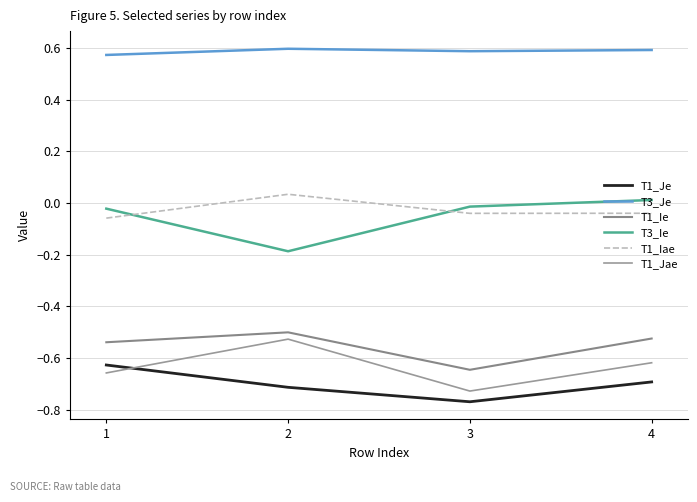

Where is the first local minimum for T1_Jae?

3